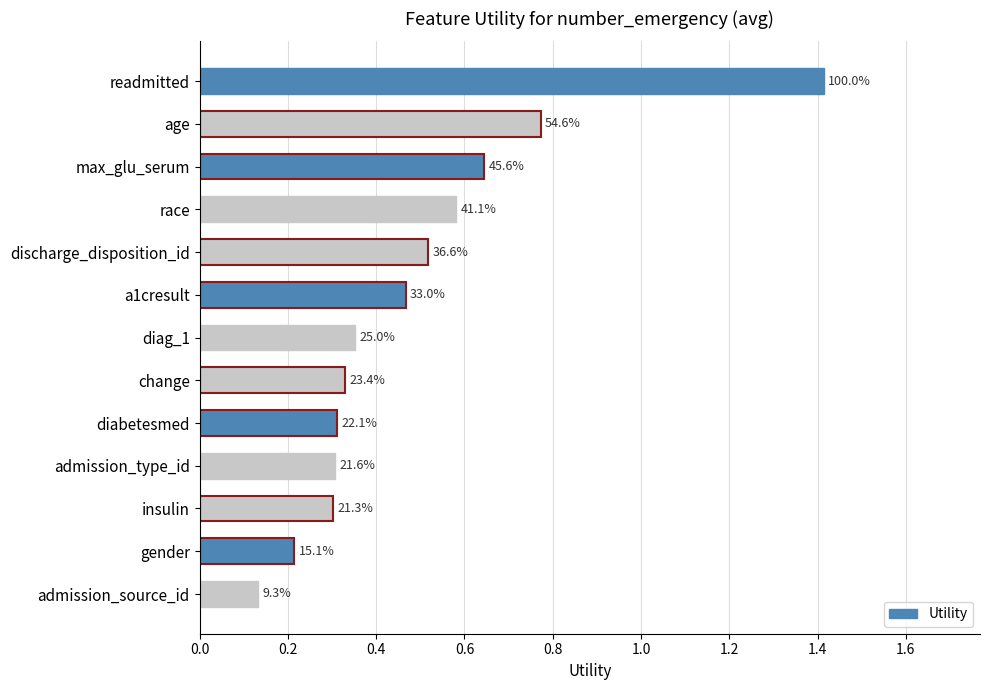

Are the bars horizontal?

Yes